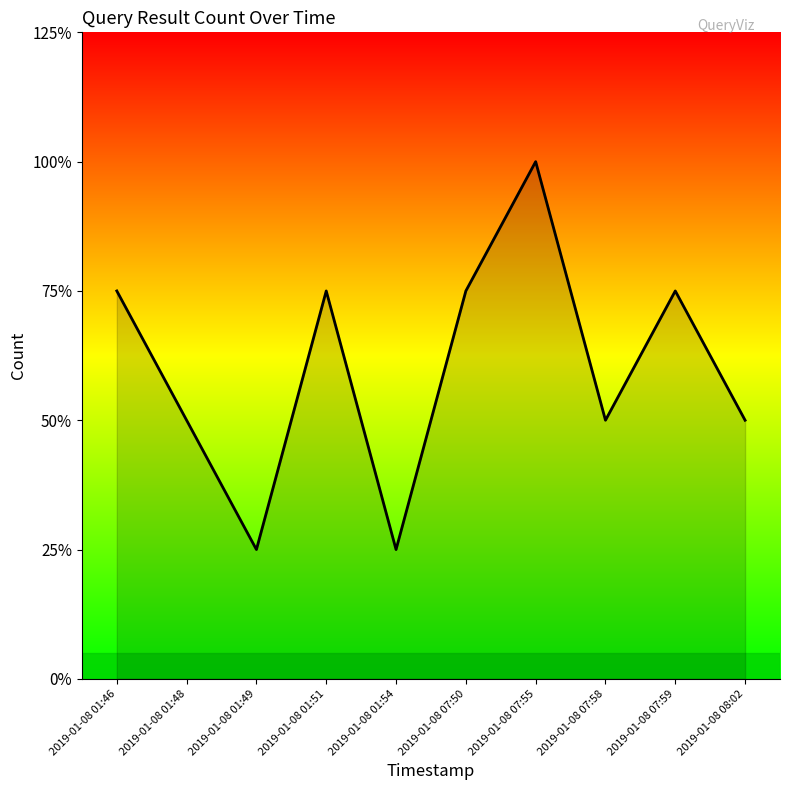

The value at 2019-01-08 01:46 is 3. True or false?

True